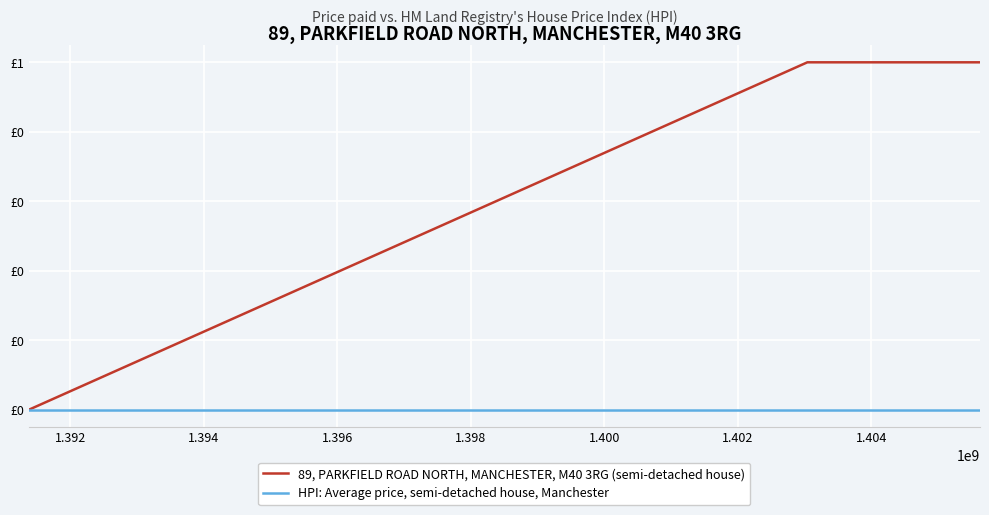

List the series in order of their overall mean, lowest first.

HPI: Average price, semi-detached house, Manchester, 89, PARKFIELD ROAD NORTH, MANCHESTER, M40 3RG (semi-detached house)